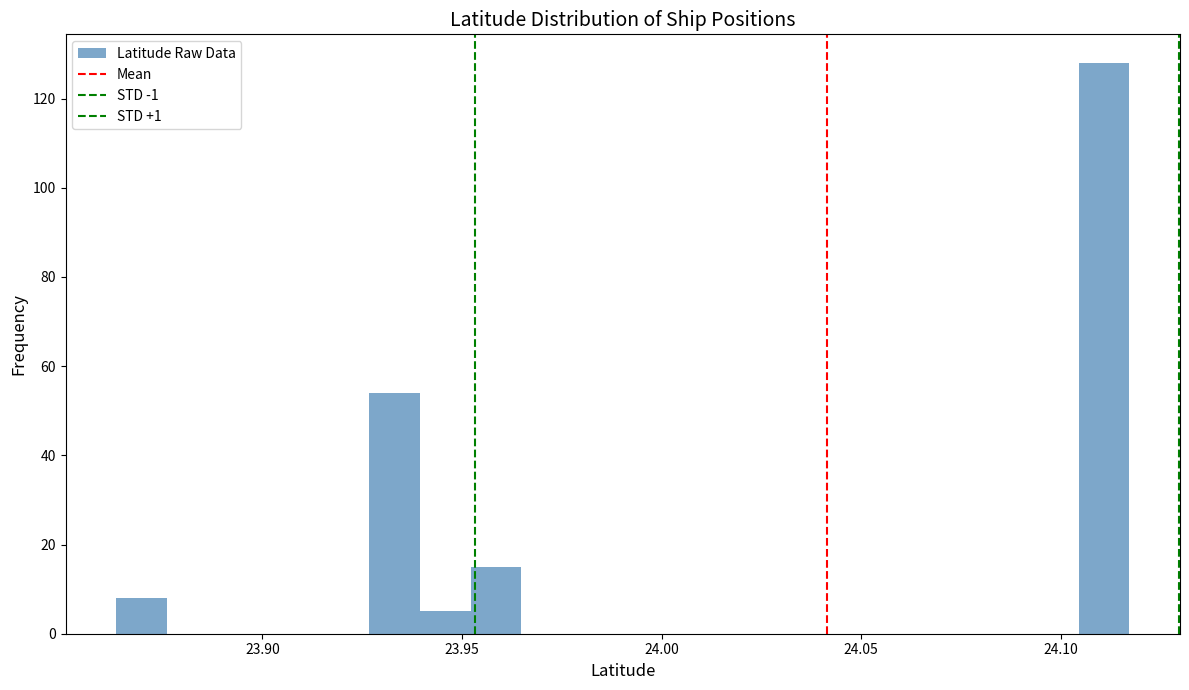

Read against the x-axis, roughly where is the centre of the tallest bar?

24.110